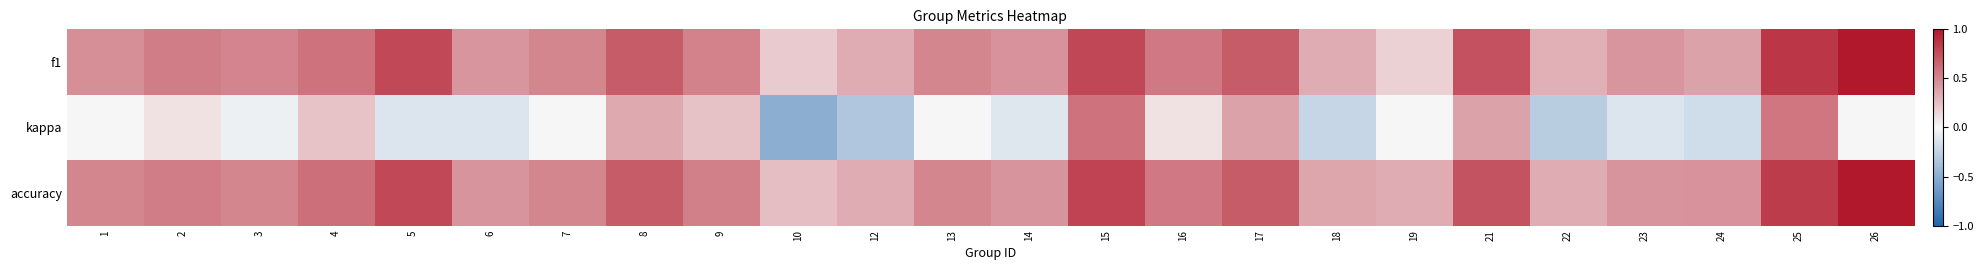

Reading left to right, what are all the values shown in this chart?

f1: 1=0.5	2=0.5	3=0.5	4=0.6	5=0.8	6=0.4	7=0.5	8=0.7	9=0.5	10=0.2	12=0.3	13=0.5	14=0.5	15=0.8	16=0.6	17=0.7	18=0.3	19=0.2	21=0.7	22=0.3	23=0.4	24=0.4	25=0.9	26=1.0
kappa: 1=0.0	2=0.1	3=-0.0	4=0.2	5=-0.1	6=-0.1	7=0.0	8=0.3	9=0.2	10=-0.5	12=-0.3	13=0.0	14=-0.1	15=0.6	16=0.1	17=0.4	18=-0.2	19=0.0	21=0.4	22=-0.3	23=-0.1	24=-0.2	25=0.6	26=0.0
accuracy: 1=0.5	2=0.5	3=0.5	4=0.6	5=0.8	6=0.4	7=0.5	8=0.7	9=0.5	10=0.2	12=0.3	13=0.5	14=0.4	15=0.8	16=0.6	17=0.7	18=0.4	19=0.3	21=0.7	22=0.3	23=0.4	24=0.4	25=0.8	26=1.0